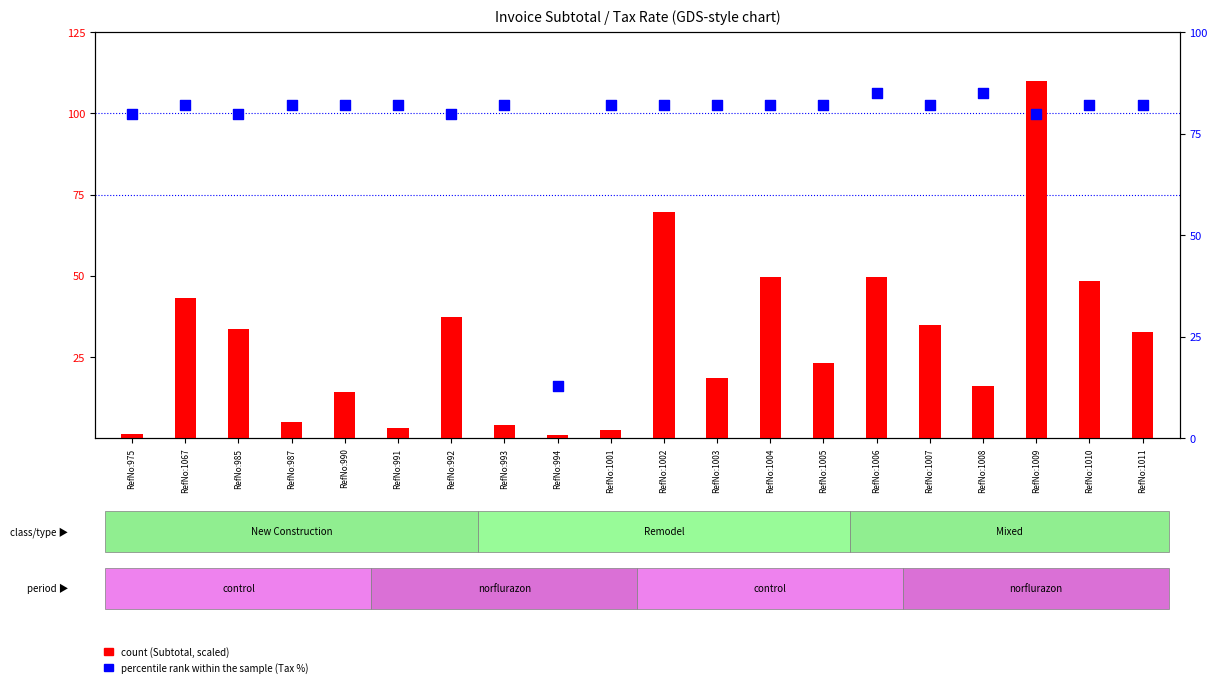

Which series reaches the maximum Y coordinate?

count